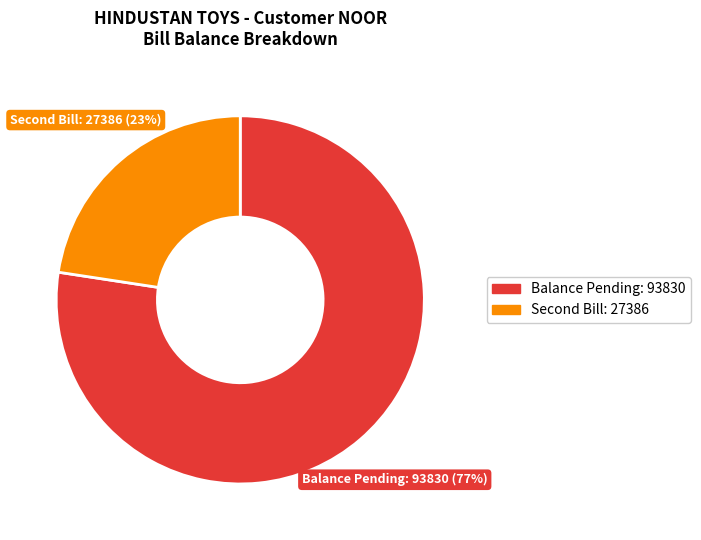

To the nearest percent, what is the average slice percentage?

50%